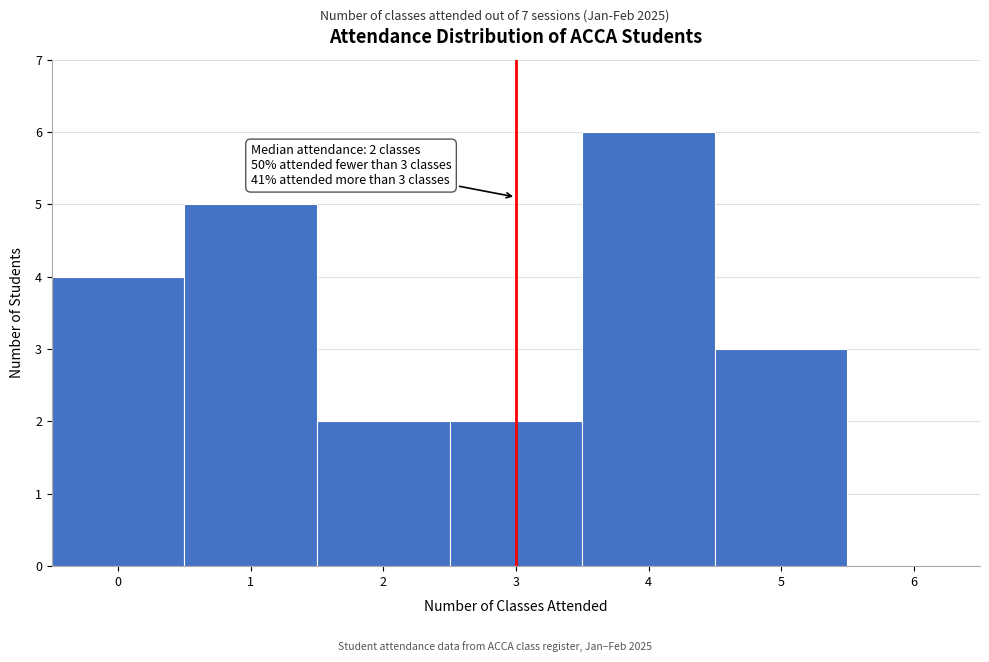

Reading left to right, what are all the values shown in this chart?

0=4	1=5	2=2	3=2	4=6	5=3	6=0